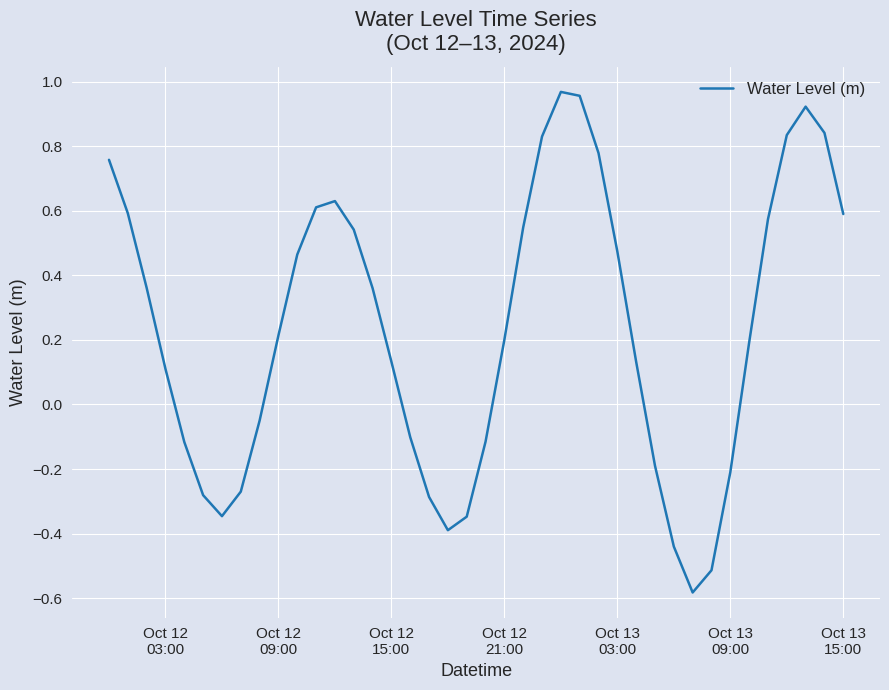

What is the difference between the maximum and minimum values?

1.6